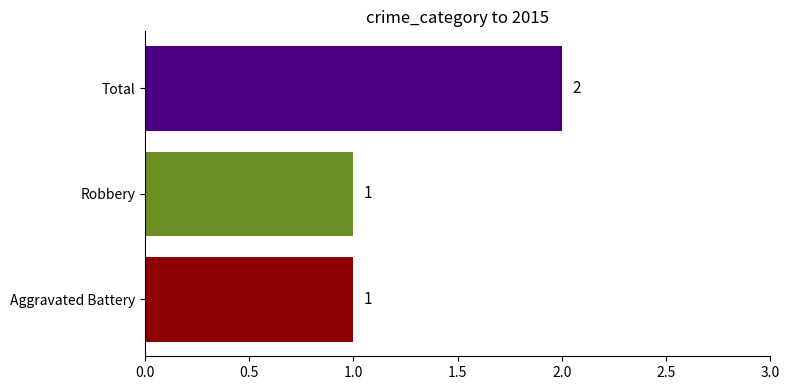

Is it true that the value at Aggravated Battery is 1?

True